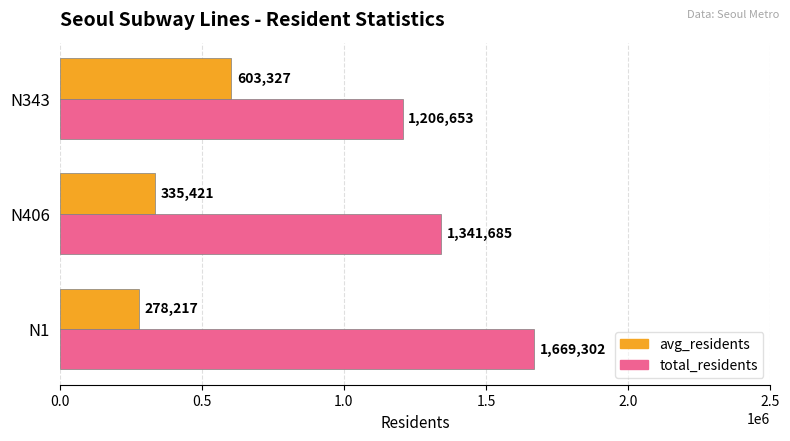

What is the sum of all avg_residents values?

1216965